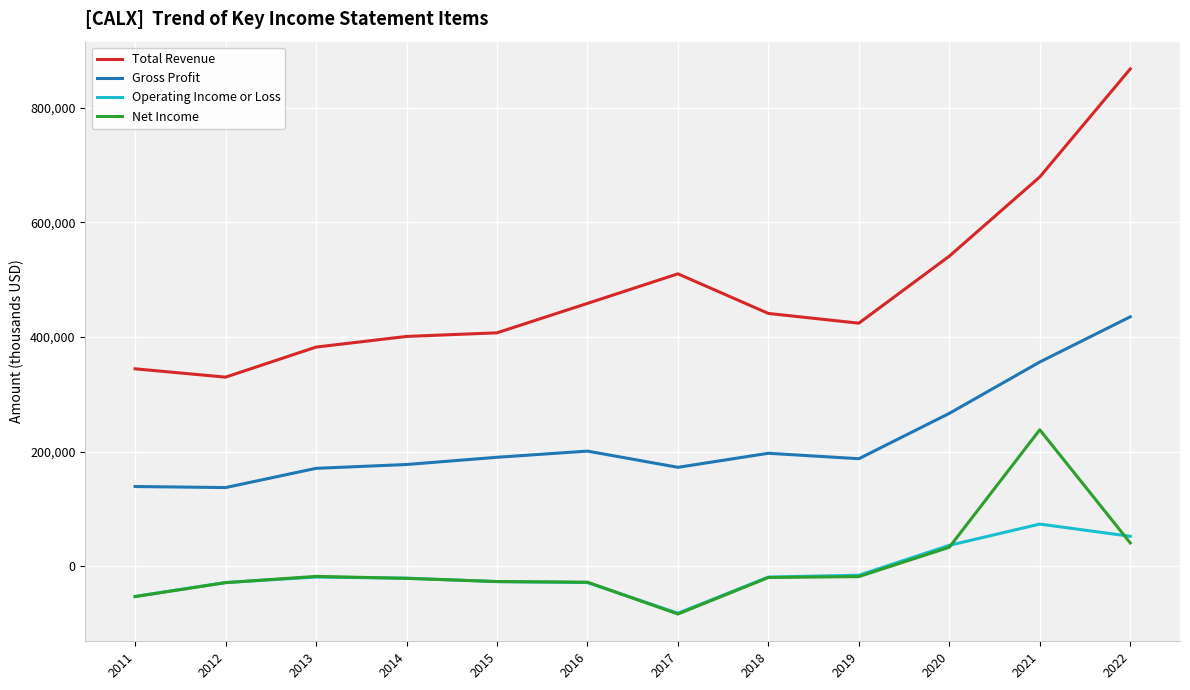

True or false: Gross Profit and Total Revenue cross at least once.

False